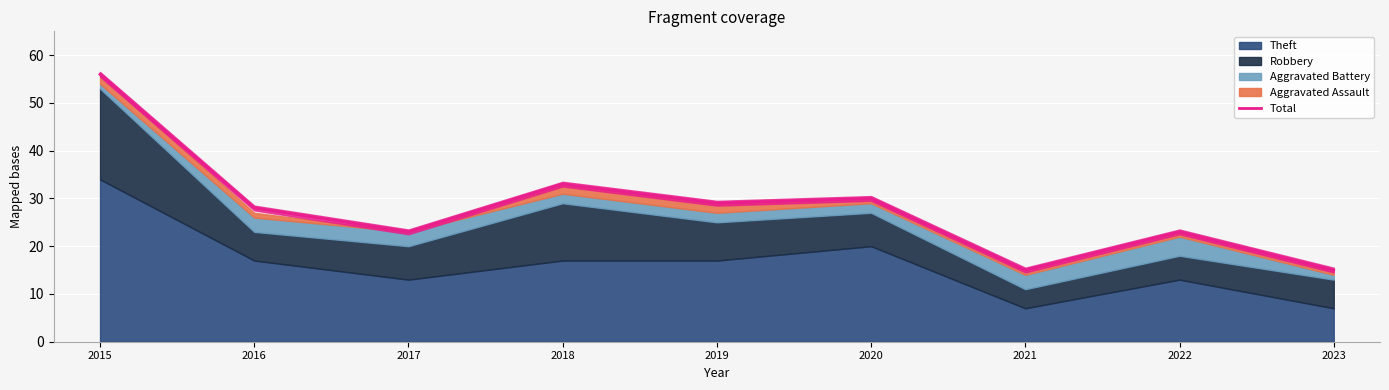

How many lines are shown in the chart?

1